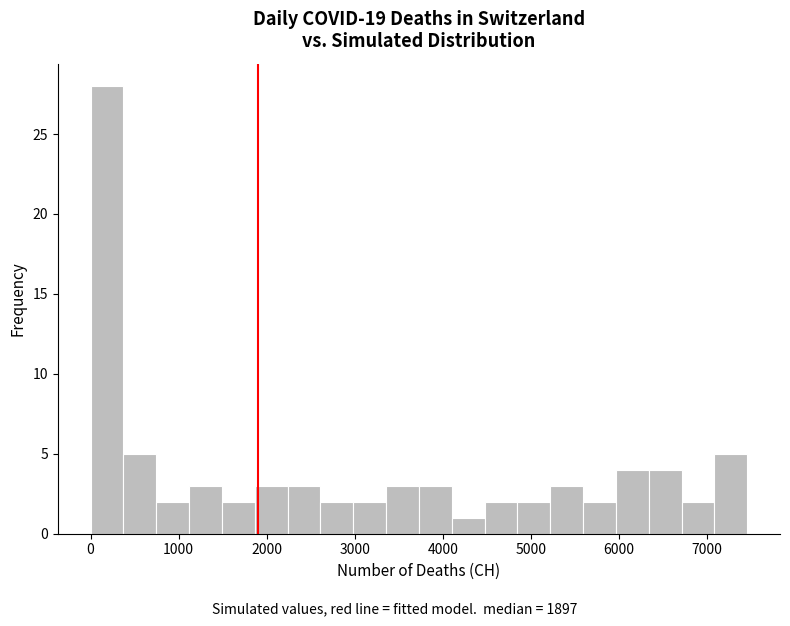

Read against the x-axis, roughly where is the centre of the tallest bar?

200